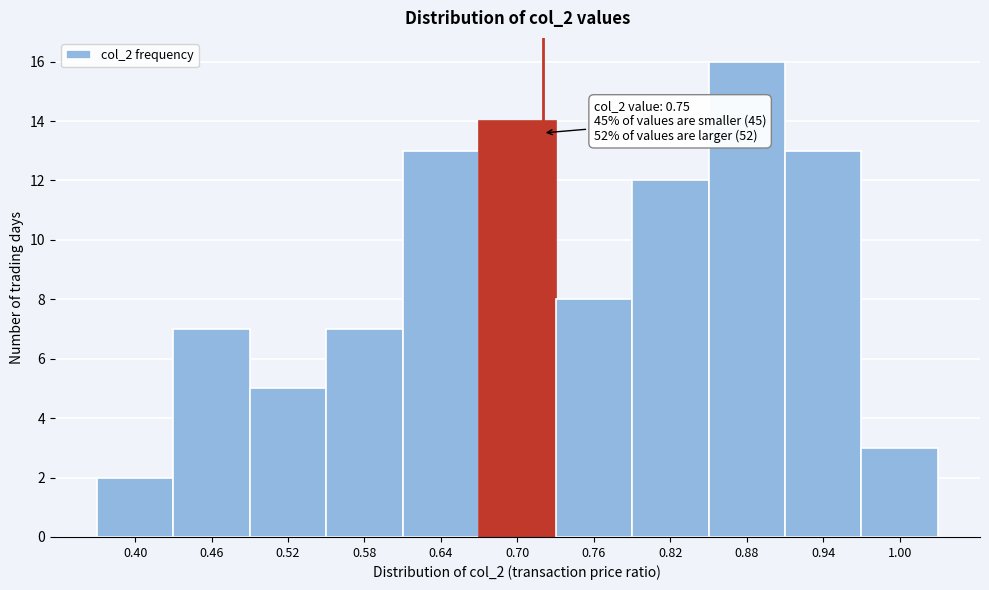

Reading left to right, what are all the values shown in this chart?

2	7	5	7	13	14	8	12	16	13	3